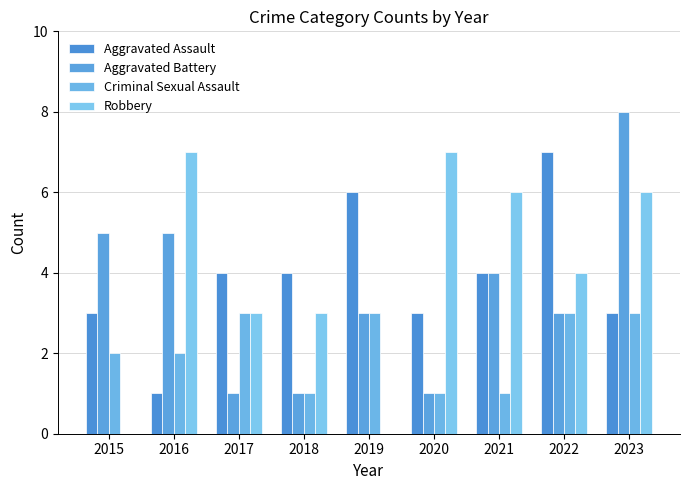

How many categories are shown in the chart?

9